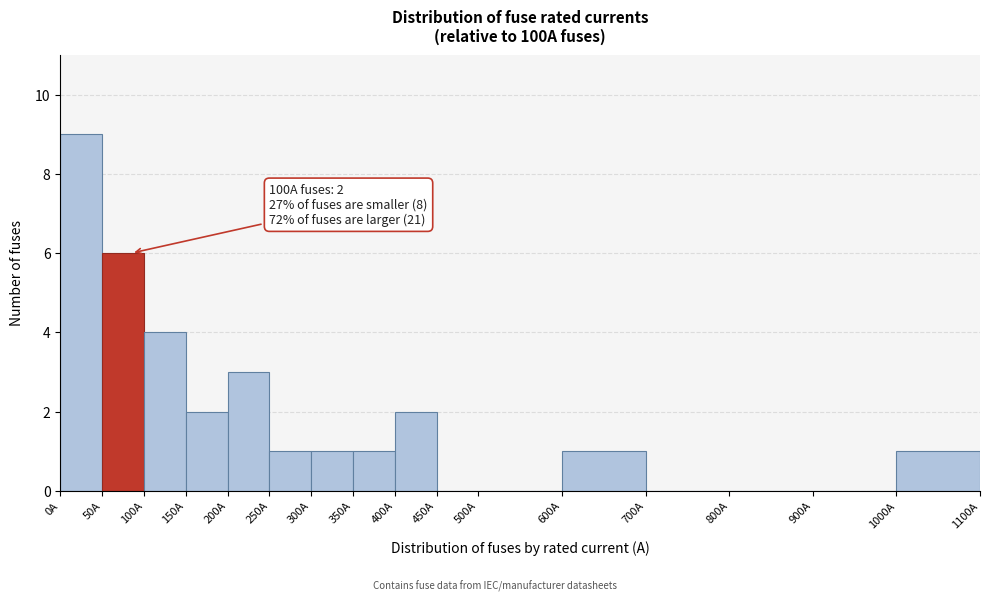

Which range on the x-axis has the tallest bar?

0 to 50